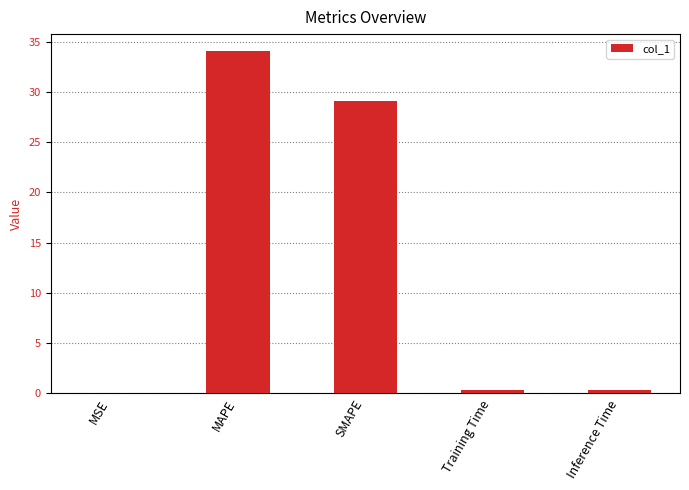

Which label corresponds to the largest value in the chart?

MAPE